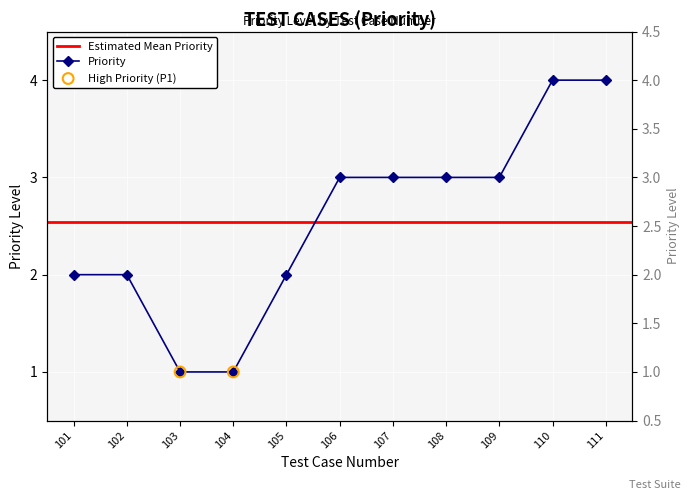

What is the ratio of the value at 101 to the value at 108?

0.7